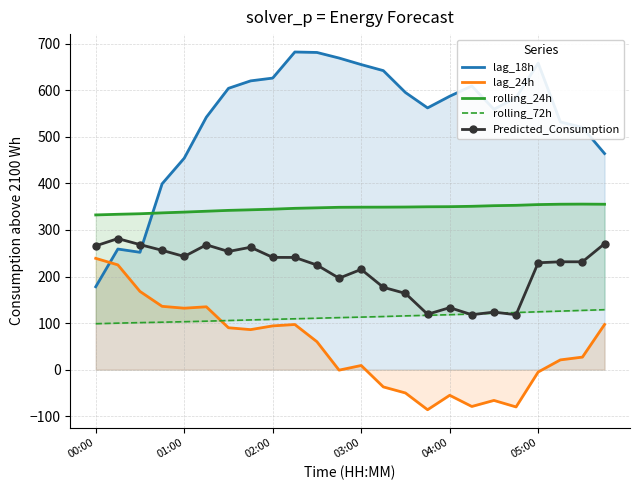

What is the minimum value for lag_18h?

178.0